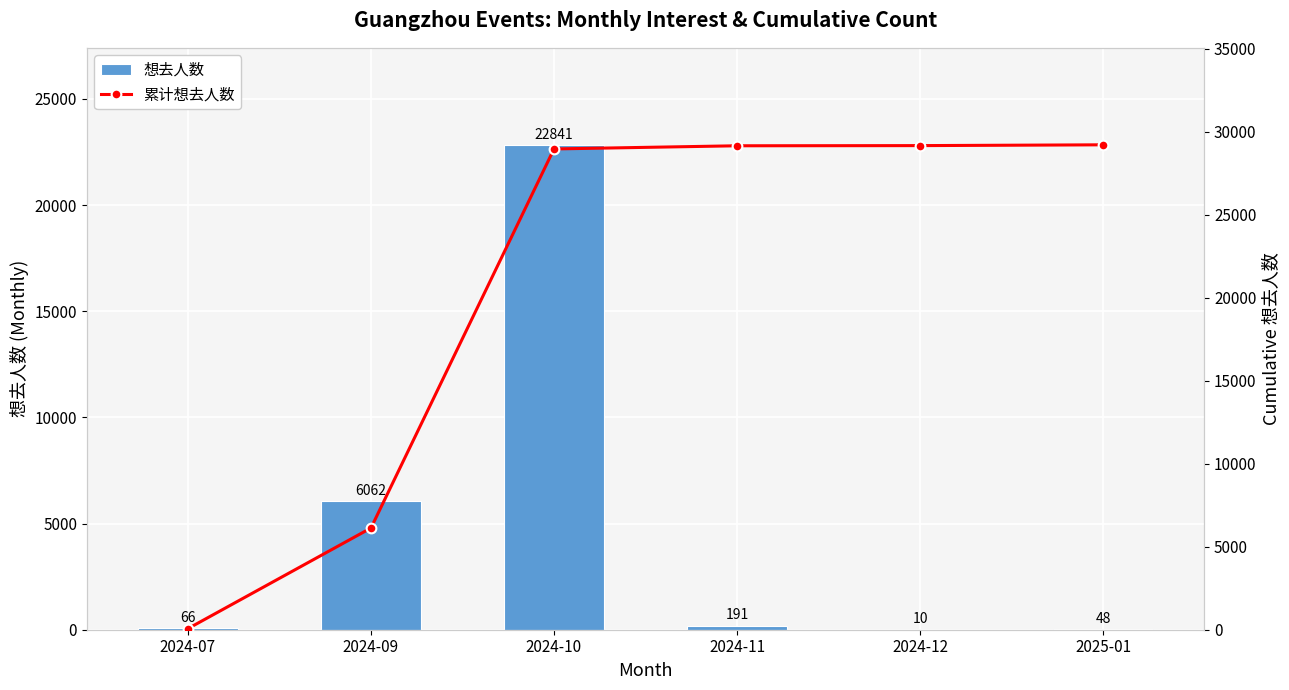

What is the label of the 2nd bar from the right?

2024-12